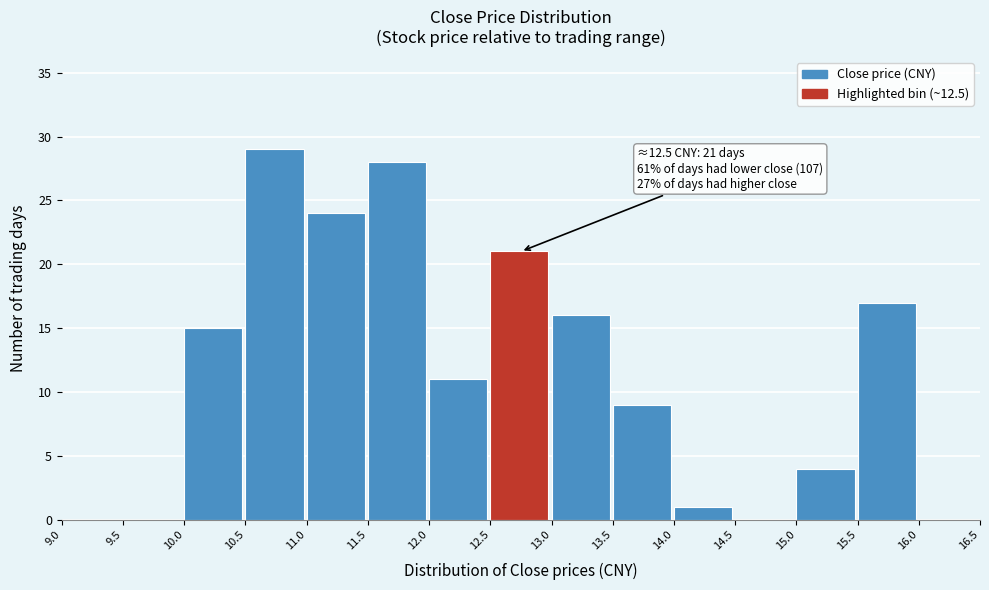

Which range on the x-axis has the tallest bar?

10.5 to 11.0